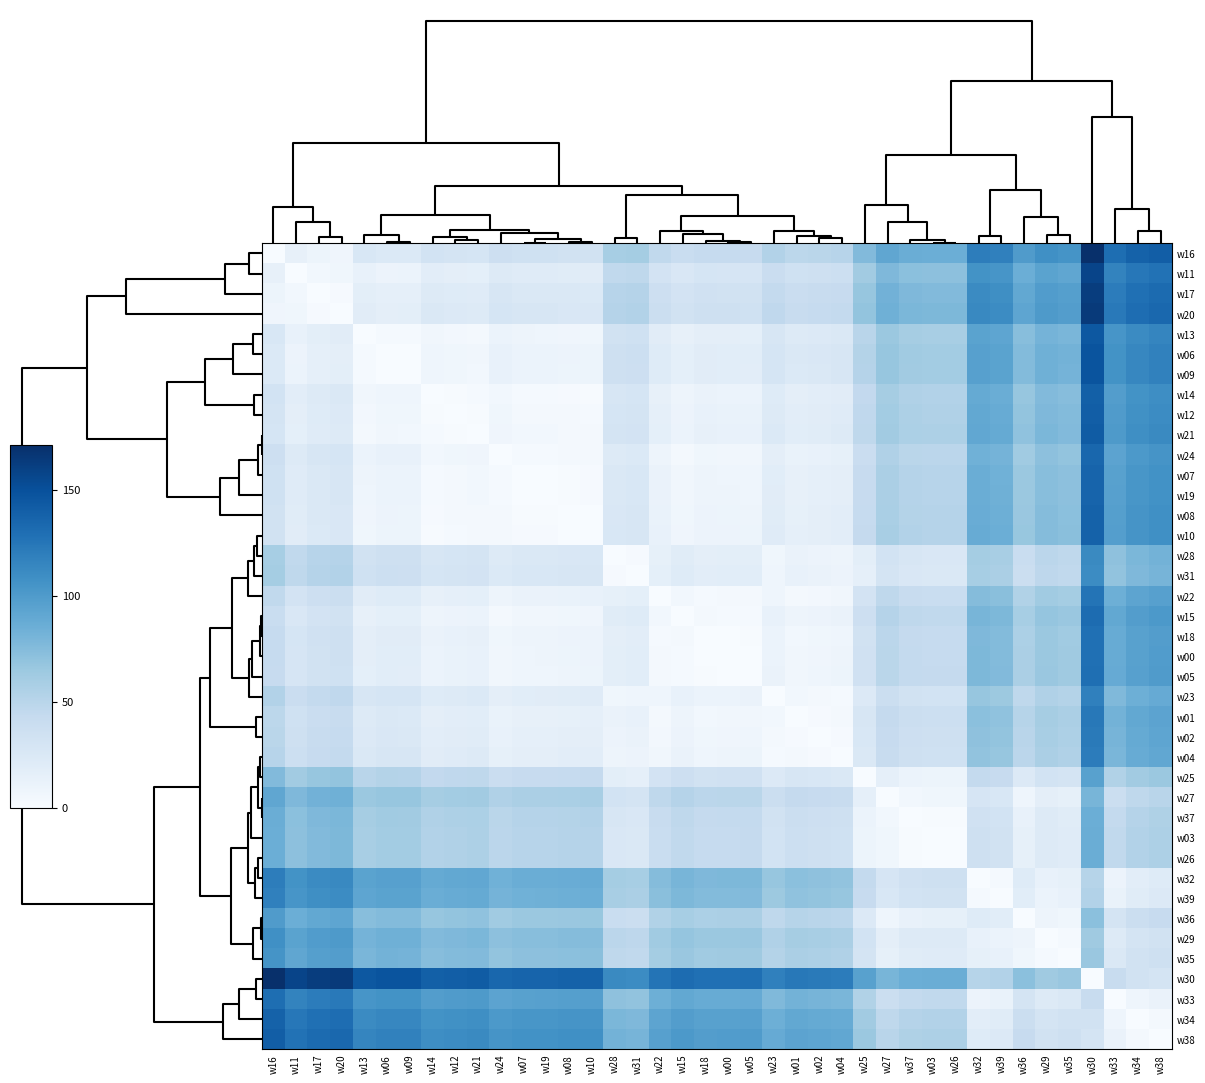

Reading left to right, list all the values displayed in this chart.

w16: w16=0.0	w11=13.8	w17=8.9	w20=7.3	w13=26.2	w06=23.7	w09=24.0	w14=31.6	w12=30.3	w21=29.3	w24=36.5	w07=34.2	w19=34.1	w08=33.3	w10=32.8	w28=59.1	w31=60.5	w22=45.0	w15=39.7	w18=42.7	w00=42.2	w05=42.0	w23=52.9	w01=48.0	w02=49.4	w04=50.7	w25=75.9	w27=91.1	w37=85.9	w03=84.9	w26=84.9	w32=119.8	w39=117.7	w36=99.1	w29=107.6	w35=105.3	w30=171.1	w33=129.7	w34=137.7	w38=140.9
w11: w16=13.8	w11=0.0	w17=5.0	w20=6.6	w13=12.3	w06=9.8	w09=10.1	w14=17.8	w12=16.4	w21=15.5	w24=22.6	w07=20.4	w19=20.3	w08=19.5	w10=18.9	w28=45.3	w31=46.7	w22=31.1	w15=25.8	w18=28.9	w00=28.4	w05=28.1	w23=39.1	w01=34.1	w02=35.5	w04=36.9	w25=62.0	w27=77.3	w37=72.1	w03=71.0	w26=71.0	w32=106.0	w39=103.9	w36=85.2	w29=93.7	w35=91.5	w30=157.2	w33=115.9	w34=123.8	w38=127.1
w17: w16=8.9	w11=5.0	w17=0.0	w20=1.6	w13=17.3	w06=14.8	w09=15.1	w14=22.7	w12=21.4	w21=20.4	w24=27.6	w07=25.4	w19=25.3	w08=24.4	w10=23.9	w28=50.2	w31=51.6	w22=36.1	w15=30.8	w18=33.8	w00=33.3	w05=33.1	w23=44.0	w01=39.1	w02=40.5	w04=41.8	w25=67.0	w27=82.2	w37=77.0	w03=76.0	w26=76.0	w32=110.9	w39=108.8	w36=90.2	w29=98.7	w35=96.4	w30=162.2	w33=120.8	w34=128.8	w38=132.1
w20: w16=7.3	w11=6.6	w17=1.6	w20=0.0	w13=18.9	w06=16.4	w09=16.7	w14=24.3	w12=23.0	w21=22.1	w24=29.2	w07=27.0	w19=26.9	w08=26.0	w10=25.5	w28=51.8	w31=53.3	w22=37.7	w15=32.4	w18=35.5	w00=35.0	w05=34.7	w23=45.7	w01=40.7	w02=42.1	w04=43.5	w25=68.6	w27=83.9	w37=78.7	w03=77.6	w26=77.6	w32=112.6	w39=110.5	w36=91.8	w29=100.3	w35=98.1	w30=163.8	w33=122.5	w34=130.4	w38=133.7
w13: w16=26.2	w11=12.3	w17=17.3	w20=18.9	w13=0.0	w06=2.5	w09=2.2	w14=5.4	w12=4.1	w21=3.2	w24=10.3	w07=8.1	w19=8.0	w08=7.1	w10=6.6	w28=32.9	w31=34.4	w22=18.8	w15=13.5	w18=16.6	w00=16.1	w05=15.8	w23=26.8	w01=21.8	w02=23.2	w04=24.6	w25=49.7	w27=65.0	w37=59.8	w03=58.7	w26=58.7	w32=93.7	w39=91.6	w36=72.9	w29=81.4	w35=79.2	w30=144.9	w33=103.6	w34=111.5	w38=114.8
w06: w16=23.7	w11=9.8	w17=14.8	w20=16.4	w13=2.5	w06=0.0	w09=0.3	w14=7.9	w12=6.6	w21=5.7	w24=12.8	w07=10.6	w19=10.5	w08=9.6	w10=9.1	w28=35.4	w31=36.9	w22=21.3	w15=16.0	w18=19.1	w00=18.6	w05=18.3	w23=29.3	w01=24.3	w02=25.7	w04=27.1	w25=52.2	w27=67.5	w37=62.2	w03=61.2	w26=61.2	w32=96.1	w39=94.0	w36=75.4	w29=83.9	w35=81.6	w30=147.4	w33=106.1	w34=114.0	w38=117.3
w09: w16=24.0	w11=10.1	w17=15.1	w20=16.7	w13=2.2	w06=0.3	w09=0.0	w14=7.6	w12=6.3	w21=5.3	w24=12.5	w07=10.3	w19=10.2	w08=9.3	w10=8.8	w28=35.1	w31=36.5	w22=21.0	w15=15.7	w18=18.7	w00=18.3	w05=18.0	w23=28.9	w01=24.0	w02=25.4	w04=26.7	w25=51.9	w27=67.1	w37=61.9	w03=60.9	w26=60.9	w32=95.8	w39=93.7	w36=75.1	w29=83.6	w35=81.3	w30=147.1	w33=105.7	w34=113.7	w38=117.0
w14: w16=31.6	w11=17.8	w17=22.7	w20=24.3	w13=5.4	w06=7.9	w09=7.6	w14=0.0	w12=1.3	w21=2.3	w24=4.9	w07=2.6	w19=2.6	w08=1.7	w10=1.2	w28=27.5	w31=28.9	w22=13.4	w15=8.1	w18=11.1	w00=10.6	w05=10.4	w23=21.3	w01=16.4	w02=17.8	w04=19.1	w25=44.3	w27=59.5	w37=54.3	w03=53.3	w26=53.3	w32=88.2	w39=86.1	w36=67.5	w29=76.0	w35=73.7	w30=139.5	w33=98.1	w34=106.1	w38=109.4
w12: w16=30.3	w11=16.4	w17=21.4	w20=23.0	w13=4.1	w06=6.6	w09=6.3	w14=1.3	w12=0.0	w21=0.9	w24=6.2	w07=4.0	w19=3.9	w08=3.0	w10=2.5	w28=28.8	w31=30.3	w22=14.7	w15=9.4	w18=12.5	w00=12.0	w05=11.7	w23=22.7	w01=17.7	w02=19.1	w04=20.5	w25=45.6	w27=60.9	w37=55.7	w03=54.6	w26=54.6	w32=89.6	w39=87.5	w36=68.8	w29=77.3	w35=75.0	w30=140.8	w33=99.5	w34=107.4	w38=110.7
w21: w16=29.3	w11=15.5	w17=20.4	w20=22.1	w13=3.2	w06=5.7	w09=5.3	w14=2.3	w12=0.9	w21=0.0	w24=7.2	w07=4.9	w19=4.8	w08=4.0	w10=3.5	w28=29.8	w31=31.2	w22=15.7	w15=10.3	w18=13.4	w00=12.9	w05=12.6	w23=23.6	w01=18.6	w02=20.0	w04=21.4	w25=46.5	w27=61.8	w37=56.6	w03=55.5	w26=55.5	w32=90.5	w39=88.4	w36=69.7	w29=78.2	w35=76.0	w30=141.7	w33=100.4	w34=108.3	w38=111.6
w24: w16=36.5	w11=22.6	w17=27.6	w20=29.2	w13=10.3	w06=12.8	w09=12.5	w14=4.9	w12=6.2	w21=7.2	w24=0.0	w07=2.3	w19=2.3	w08=3.2	w10=3.7	w28=22.6	w31=24.0	w22=8.5	w15=3.2	w18=6.2	w00=5.7	w05=5.5	w23=16.4	w01=11.5	w02=12.9	w04=14.2	w25=39.4	w27=54.6	w37=49.4	w03=48.4	w26=48.4	w32=83.3	w39=81.2	w36=62.6	w29=71.1	w35=68.8	w30=134.6	w33=93.2	w34=101.2	w38=104.5
w07: w16=34.2	w11=20.4	w17=25.4	w20=27.0	w13=8.1	w06=10.6	w09=10.3	w14=2.6	w12=4.0	w21=4.9	w24=2.3	w07=0.0	w19=0.1	w08=0.9	w10=1.5	w28=24.9	w31=26.3	w22=10.7	w15=5.4	w18=8.5	w00=8.0	w05=7.7	w23=18.7	w01=13.7	w02=15.1	w04=16.5	w25=41.6	w27=56.9	w37=51.7	w03=50.6	w26=50.6	w32=85.6	w39=83.5	w36=64.8	w29=73.3	w35=71.1	w30=136.8	w33=95.5	w34=103.4	w38=106.7
w19: w16=34.1	w11=20.3	w17=25.3	w20=26.9	w13=8.0	w06=10.5	w09=10.2	w14=2.6	w12=3.9	w21=4.8	w24=2.3	w07=0.1	w19=0.0	w08=0.9	w10=1.4	w28=24.9	w31=26.4	w22=10.8	w15=5.5	w18=8.6	w00=8.1	w05=7.8	w23=18.8	w01=13.8	w02=15.2	w04=16.6	w25=41.7	w27=57.0	w37=51.8	w03=50.7	w26=50.7	w32=85.7	w39=83.6	w36=64.9	w29=73.4	w35=71.2	w30=136.9	w33=95.6	w34=103.5	w38=106.8
w08: w16=33.3	w11=19.5	w17=24.4	w20=26.0	w13=7.1	w06=9.6	w09=9.3	w14=1.7	w12=3.0	w21=4.0	w24=3.2	w07=0.9	w19=0.9	w08=0.0	w10=0.5	w28=25.8	w31=27.2	w22=11.7	w15=6.4	w18=9.4	w00=8.9	w05=8.7	w23=19.6	w01=14.7	w02=16.1	w04=17.4	w25=42.6	w27=57.8	w37=52.6	w03=51.6	w26=51.6	w32=86.5	w39=84.4	w36=65.8	w29=74.3	w35=72.0	w30=137.8	w33=96.4	w34=104.4	w38=107.7
w10: w16=32.8	w11=18.9	w17=23.9	w20=25.5	w13=6.6	w06=9.1	w09=8.8	w14=1.2	w12=2.5	w21=3.5	w24=3.7	w07=1.5	w19=1.4	w08=0.5	w10=0.0	w28=26.3	w31=27.7	w22=12.2	w15=6.9	w18=9.9	w00=9.5	w05=9.2	w23=20.1	w01=15.2	w02=16.6	w04=17.9	w25=43.1	w27=58.3	w37=53.1	w03=52.1	w26=52.1	w32=87.0	w39=84.9	w36=66.3	w29=74.8	w35=72.5	w30=138.3	w33=96.9	w34=104.9	w38=108.2
w28: w16=59.1	w11=45.3	w17=50.2	w20=51.8	w13=32.9	w06=35.4	w09=35.1	w14=27.5	w12=28.8	w21=29.8	w24=22.6	w07=24.9	w19=24.9	w08=25.8	w10=26.3	w28=0.0	w31=1.4	w22=14.1	w15=19.4	w18=16.4	w00=16.9	w05=17.1	w23=6.2	w01=11.1	w02=9.7	w04=8.4	w25=16.8	w27=32.0	w37=26.8	w03=25.8	w26=25.8	w32=60.7	w39=58.6	w36=40.0	w29=48.5	w35=46.2	w30=112.0	w33=70.6	w34=78.6	w38=81.9
w31: w16=60.5	w11=46.7	w17=51.6	w20=53.3	w13=34.4	w06=36.9	w09=36.5	w14=28.9	w12=30.3	w21=31.2	w24=24.0	w07=26.3	w19=26.4	w08=27.2	w10=27.7	w28=1.4	w31=0.0	w22=15.5	w15=20.8	w18=17.8	w00=18.3	w05=18.6	w23=7.6	w01=12.6	w02=11.2	w04=9.8	w25=15.4	w27=30.6	w37=25.4	w03=24.4	w26=24.3	w32=59.3	w39=57.2	w36=38.5	w29=47.1	w35=44.8	w30=110.5	w33=69.2	w34=77.2	w38=80.4
w22: w16=45.0	w11=31.1	w17=36.1	w20=37.7	w13=18.8	w06=21.3	w09=21.0	w14=13.4	w12=14.7	w21=15.7	w24=8.5	w07=10.7	w19=10.8	w08=11.7	w10=12.2	w28=14.1	w31=15.5	w22=0.0	w15=5.3	w18=2.3	w00=2.7	w05=3.0	w23=7.9	w01=3.0	w02=4.4	w04=5.7	w25=30.9	w27=46.1	w37=40.9	w03=39.9	w26=39.9	w32=74.8	w39=72.7	w36=54.1	w29=62.6	w35=60.3	w30=126.1	w33=84.7	w34=92.7	w38=96.0
w15: w16=39.7	w11=25.8	w17=30.8	w20=32.4	w13=13.5	w06=16.0	w09=15.7	w14=8.1	w12=9.4	w21=10.3	w24=3.2	w07=5.4	w19=5.5	w08=6.4	w10=6.9	w28=19.4	w31=20.8	w22=5.3	w15=0.0	w18=3.1	w00=2.6	w05=2.3	w23=13.3	w01=8.3	w02=9.7	w04=11.1	w25=36.2	w27=51.5	w37=46.2	w03=45.2	w26=45.2	w32=80.1	w39=78.0	w36=59.4	w29=67.9	w35=65.6	w30=131.4	w33=90.1	w34=98.0	w38=101.3
w18: w16=42.7	w11=28.9	w17=33.8	w20=35.5	w13=16.6	w06=19.1	w09=18.7	w14=11.1	w12=12.5	w21=13.4	w24=6.2	w07=8.5	w19=8.6	w08=9.4	w10=9.9	w28=16.4	w31=17.8	w22=2.3	w15=3.1	w18=0.0	w00=0.5	w05=0.8	w23=10.2	w01=5.2	w02=6.6	w04=8.0	w25=33.1	w27=48.4	w37=43.2	w03=42.1	w26=42.1	w32=77.1	w39=75.0	w36=56.3	w29=64.8	w35=62.6	w30=128.3	w33=87.0	w34=94.9	w38=98.2
w00: w16=42.2	w11=28.4	w17=33.3	w20=35.0	w13=16.1	w06=18.6	w09=18.3	w14=10.6	w12=12.0	w21=12.9	w24=5.7	w07=8.0	w19=8.1	w08=8.9	w10=9.5	w28=16.9	w31=18.3	w22=2.7	w15=2.6	w18=0.5	w00=0.0	w05=0.3	w23=10.7	w01=5.7	w02=7.1	w04=8.5	w25=33.6	w27=48.9	w37=43.7	w03=42.6	w26=42.6	w32=77.6	w39=75.5	w36=56.8	w29=65.3	w35=63.1	w30=128.8	w33=87.5	w34=95.4	w38=98.7
w05: w16=42.0	w11=28.1	w17=33.1	w20=34.7	w13=15.8	w06=18.3	w09=18.0	w14=10.4	w12=11.7	w21=12.6	w24=5.5	w07=7.7	w19=7.8	w08=8.7	w10=9.2	w28=17.1	w31=18.6	w22=3.0	w15=2.3	w18=0.8	w00=0.3	w05=0.0	w23=11.0	w01=6.0	w02=7.4	w04=8.8	w25=33.9	w27=49.2	w37=43.9	w03=42.9	w26=42.9	w32=77.8	w39=75.7	w36=57.1	w29=65.6	w35=63.3	w30=129.1	w33=87.8	w34=95.7	w38=99.0
w23: w16=52.9	w11=39.1	w17=44.0	w20=45.7	w13=26.8	w06=29.3	w09=28.9	w14=21.3	w12=22.7	w21=23.6	w24=16.4	w07=18.7	w19=18.8	w08=19.6	w10=20.1	w28=6.2	w31=7.6	w22=7.9	w15=13.3	w18=10.2	w00=10.7	w05=11.0	w23=0.0	w01=5.0	w02=3.6	w04=2.2	w25=22.9	w27=38.2	w37=33.0	w03=31.9	w26=31.9	w32=66.9	w39=64.8	w36=46.1	w29=54.6	w35=52.4	w30=118.1	w33=76.8	w34=84.7	w38=88.0
w01: w16=48.0	w11=34.1	w17=39.1	w20=40.7	w13=21.8	w06=24.3	w09=24.0	w14=16.4	w12=17.7	w21=18.6	w24=11.5	w07=13.7	w19=13.8	w08=14.7	w10=15.2	w28=11.1	w31=12.6	w22=3.0	w15=8.3	w18=5.2	w00=5.7	w05=6.0	w23=5.0	w01=0.0	w02=1.4	w04=2.8	w25=27.9	w27=43.2	w37=38.0	w03=36.9	w26=36.9	w32=71.9	w39=69.8	w36=51.1	w29=59.6	w35=57.4	w30=123.1	w33=81.8	w34=89.7	w38=93.0
w02: w16=49.4	w11=35.5	w17=40.5	w20=42.1	w13=23.2	w06=25.7	w09=25.4	w14=17.8	w12=19.1	w21=20.0	w24=12.9	w07=15.1	w19=15.2	w08=16.1	w10=16.6	w28=9.7	w31=11.2	w22=4.4	w15=9.7	w18=6.6	w00=7.1	w05=7.4	w23=3.6	w01=1.4	w02=0.0	w04=1.4	w25=26.5	w27=41.8	w37=36.5	w03=35.5	w26=35.5	w32=70.4	w39=68.3	w36=49.7	w29=58.2	w35=55.9	w30=121.7	w33=80.4	w34=88.3	w38=91.6
w04: w16=50.7	w11=36.9	w17=41.8	w20=43.5	w13=24.6	w06=27.1	w09=26.7	w14=19.1	w12=20.5	w21=21.4	w24=14.2	w07=16.5	w19=16.6	w08=17.4	w10=17.9	w28=8.4	w31=9.8	w22=5.7	w15=11.1	w18=8.0	w00=8.5	w05=8.8	w23=2.2	w01=2.8	w02=1.4	w04=0.0	w25=25.1	w27=40.4	w37=35.2	w03=34.1	w26=34.1	w32=69.1	w39=67.0	w36=48.3	w29=56.8	w35=54.6	w30=120.3	w33=79.0	w34=86.9	w38=90.2
w25: w16=75.9	w11=62.0	w17=67.0	w20=68.6	w13=49.7	w06=52.2	w09=51.9	w14=44.3	w12=45.6	w21=46.5	w24=39.4	w07=41.6	w19=41.7	w08=42.6	w10=43.1	w28=16.8	w31=15.4	w22=30.9	w15=36.2	w18=33.1	w00=33.6	w05=33.9	w23=22.9	w01=27.9	w02=26.5	w04=25.1	w25=0.0	w27=15.3	w37=10.0	w03=9.0	w26=9.0	w32=43.9	w39=41.8	w36=23.2	w29=31.7	w35=29.4	w30=95.2	w33=53.9	w34=61.8	w38=65.1
w27: w16=91.1	w11=77.3	w17=82.2	w20=83.9	w13=65.0	w06=67.5	w09=67.1	w14=59.5	w12=60.9	w21=61.8	w24=54.6	w07=56.9	w19=57.0	w08=57.8	w10=58.3	w28=32.0	w31=30.6	w22=46.1	w15=51.5	w18=48.4	w00=48.9	w05=49.2	w23=38.2	w01=43.2	w02=41.8	w04=40.4	w25=15.3	w27=0.0	w37=5.2	w03=6.3	w26=6.3	w32=28.7	w39=26.6	w36=7.9	w29=16.4	w35=14.2	w30=79.9	w33=38.6	w34=46.5	w38=49.8
w37: w16=85.9	w11=72.1	w17=77.0	w20=78.7	w13=59.8	w06=62.2	w09=61.9	w14=54.3	w12=55.7	w21=56.6	w24=49.4	w07=51.7	w19=51.8	w08=52.6	w10=53.1	w28=26.8	w31=25.4	w22=40.9	w15=46.2	w18=43.2	w00=43.7	w05=43.9	w23=33.0	w01=38.0	w02=36.5	w04=35.2	w25=10.0	w27=5.2	w37=0.0	w03=1.0	w26=1.1	w32=33.9	w39=31.8	w36=13.1	w29=21.7	w35=19.4	w30=85.1	w33=43.8	w34=51.8	w38=55.0
w03: w16=84.9	w11=71.0	w17=76.0	w20=77.6	w13=58.7	w06=61.2	w09=60.9	w14=53.3	w12=54.6	w21=55.5	w24=48.4	w07=50.6	w19=50.7	w08=51.6	w10=52.1	w28=25.8	w31=24.4	w22=39.9	w15=45.2	w18=42.1	w00=42.6	w05=42.9	w23=31.9	w01=36.9	w02=35.5	w04=34.1	w25=9.0	w27=6.3	w37=1.0	w03=0.0	w26=0.0	w32=34.9	w39=32.8	w36=14.2	w29=22.7	w35=20.4	w30=86.2	w33=44.9	w34=52.8	w38=56.1
w26: w16=84.9	w11=71.0	w17=76.0	w20=77.6	w13=58.7	w06=61.2	w09=60.9	w14=53.3	w12=54.6	w21=55.5	w24=48.4	w07=50.6	w19=50.7	w08=51.6	w10=52.1	w28=25.8	w31=24.3	w22=39.9	w15=45.2	w18=42.1	w00=42.6	w05=42.9	w23=31.9	w01=36.9	w02=35.5	w04=34.1	w25=9.0	w27=6.3	w37=1.1	w03=0.0	w26=0.0	w32=35.0	w39=32.9	w36=14.2	w29=22.7	w35=20.4	w30=86.2	w33=44.9	w34=52.8	w38=56.1
w32: w16=119.8	w11=106.0	w17=110.9	w20=112.6	w13=93.7	w06=96.1	w09=95.8	w14=88.2	w12=89.6	w21=90.5	w24=83.3	w07=85.6	w19=85.7	w08=86.5	w10=87.0	w28=60.7	w31=59.3	w22=74.8	w15=80.1	w18=77.1	w00=77.6	w05=77.8	w23=66.9	w01=71.9	w02=70.4	w04=69.1	w25=43.9	w27=28.7	w37=33.9	w03=34.9	w26=35.0	w32=0.0	w39=2.1	w36=20.8	w29=12.2	w35=14.5	w30=51.2	w33=9.9	w34=17.9	w38=21.1
w39: w16=117.7	w11=103.9	w17=108.8	w20=110.5	w13=91.6	w06=94.0	w09=93.7	w14=86.1	w12=87.5	w21=88.4	w24=81.2	w07=83.5	w19=83.6	w08=84.4	w10=84.9	w28=58.6	w31=57.2	w22=72.7	w15=78.0	w18=75.0	w00=75.5	w05=75.7	w23=64.8	w01=69.8	w02=68.3	w04=67.0	w25=41.8	w27=26.6	w37=31.8	w03=32.8	w26=32.9	w32=2.1	w39=0.0	w36=18.7	w29=10.1	w35=12.4	w30=53.3	w33=12.0	w34=20.0	w38=23.2
w36: w16=99.1	w11=85.2	w17=90.2	w20=91.8	w13=72.9	w06=75.4	w09=75.1	w14=67.5	w12=68.8	w21=69.7	w24=62.6	w07=64.8	w19=64.9	w08=65.8	w10=66.3	w28=40.0	w31=38.5	w22=54.1	w15=59.4	w18=56.3	w00=56.8	w05=57.1	w23=46.1	w01=51.1	w02=49.7	w04=48.3	w25=23.2	w27=7.9	w37=13.1	w03=14.2	w26=14.2	w32=20.8	w39=18.7	w36=0.0	w29=8.5	w35=6.2	w30=72.0	w33=30.7	w34=38.6	w38=41.9
w29: w16=107.6	w11=93.7	w17=98.7	w20=100.3	w13=81.4	w06=83.9	w09=83.6	w14=76.0	w12=77.3	w21=78.2	w24=71.1	w07=73.3	w19=73.4	w08=74.3	w10=74.8	w28=48.5	w31=47.1	w22=62.6	w15=67.9	w18=64.8	w00=65.3	w05=65.6	w23=54.6	w01=59.6	w02=58.2	w04=56.8	w25=31.7	w27=16.4	w37=21.7	w03=22.7	w26=22.7	w32=12.2	w39=10.1	w36=8.5	w29=0.0	w35=2.3	w30=63.5	w33=22.2	w34=30.1	w38=33.4
w35: w16=105.3	w11=91.5	w17=96.4	w20=98.1	w13=79.2	w06=81.6	w09=81.3	w14=73.7	w12=75.0	w21=76.0	w24=68.8	w07=71.1	w19=71.2	w08=72.0	w10=72.5	w28=46.2	w31=44.8	w22=60.3	w15=65.6	w18=62.6	w00=63.1	w05=63.3	w23=52.4	w01=57.4	w02=55.9	w04=54.6	w25=29.4	w27=14.2	w37=19.4	w03=20.4	w26=20.4	w32=14.5	w39=12.4	w36=6.2	w29=2.3	w35=0.0	w30=65.7	w33=24.4	w34=32.4	w38=35.6
w30: w16=171.1	w11=157.2	w17=162.2	w20=163.8	w13=144.9	w06=147.4	w09=147.1	w14=139.5	w12=140.8	w21=141.7	w24=134.6	w07=136.8	w19=136.9	w08=137.8	w10=138.3	w28=112.0	w31=110.5	w22=126.1	w15=131.4	w18=128.3	w00=128.8	w05=129.1	w23=118.1	w01=123.1	w02=121.7	w04=120.3	w25=95.2	w27=79.9	w37=85.1	w03=86.2	w26=86.2	w32=51.2	w39=53.3	w36=72.0	w29=63.5	w35=65.7	w30=0.0	w33=41.3	w34=33.4	w38=30.1
w33: w16=129.7	w11=115.9	w17=120.8	w20=122.5	w13=103.6	w06=106.1	w09=105.7	w14=98.1	w12=99.5	w21=100.4	w24=93.2	w07=95.5	w19=95.6	w08=96.4	w10=96.9	w28=70.6	w31=69.2	w22=84.7	w15=90.1	w18=87.0	w00=87.5	w05=87.8	w23=76.8	w01=81.8	w02=80.4	w04=79.0	w25=53.9	w27=38.6	w37=43.8	w03=44.9	w26=44.9	w32=9.9	w39=12.0	w36=30.7	w29=22.2	w35=24.4	w30=41.3	w33=0.0	w34=7.9	w38=11.2
w34: w16=137.7	w11=123.8	w17=128.8	w20=130.4	w13=111.5	w06=114.0	w09=113.7	w14=106.1	w12=107.4	w21=108.3	w24=101.2	w07=103.4	w19=103.5	w08=104.4	w10=104.9	w28=78.6	w31=77.2	w22=92.7	w15=98.0	w18=94.9	w00=95.4	w05=95.7	w23=84.7	w01=89.7	w02=88.3	w04=86.9	w25=61.8	w27=46.5	w37=51.8	w03=52.8	w26=52.8	w32=17.9	w39=20.0	w36=38.6	w29=30.1	w35=32.4	w30=33.4	w33=7.9	w34=0.0	w38=3.3
w38: w16=140.9	w11=127.1	w17=132.1	w20=133.7	w13=114.8	w06=117.3	w09=117.0	w14=109.4	w12=110.7	w21=111.6	w24=104.5	w07=106.7	w19=106.8	w08=107.7	w10=108.2	w28=81.9	w31=80.4	w22=96.0	w15=101.3	w18=98.2	w00=98.7	w05=99.0	w23=88.0	w01=93.0	w02=91.6	w04=90.2	w25=65.1	w27=49.8	w37=55.0	w03=56.1	w26=56.1	w32=21.1	w39=23.2	w36=41.9	w29=33.4	w35=35.6	w30=30.1	w33=11.2	w34=3.3	w38=0.0